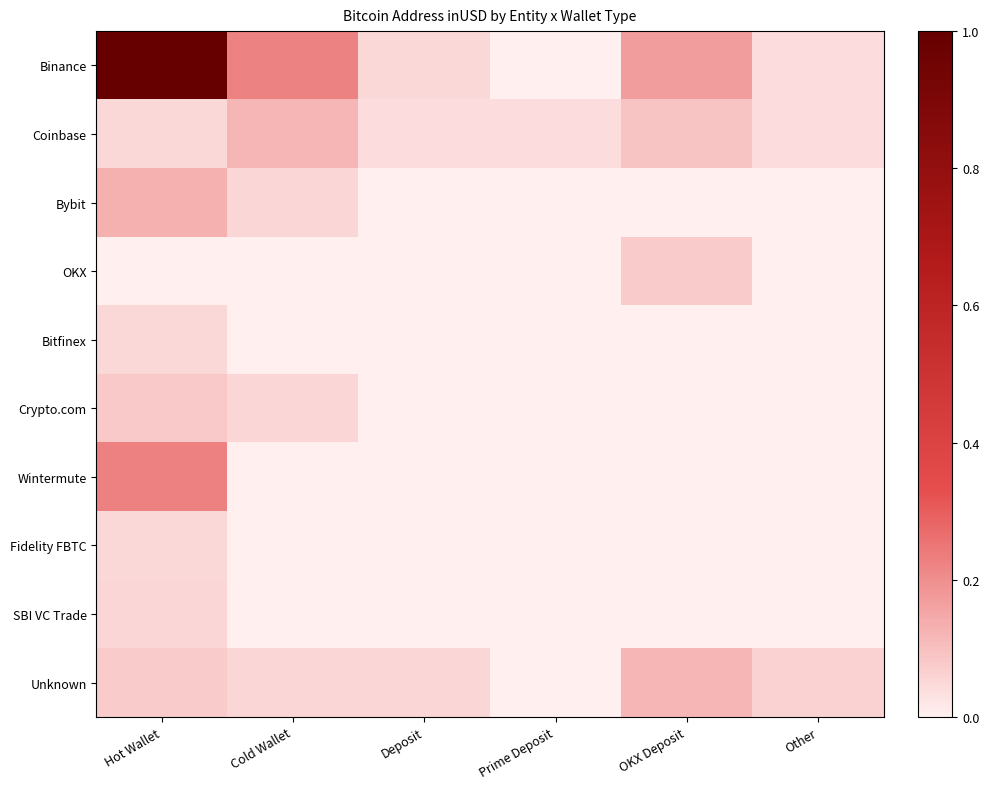

Which series changed the most between Cold Wallet and Other?

Binance